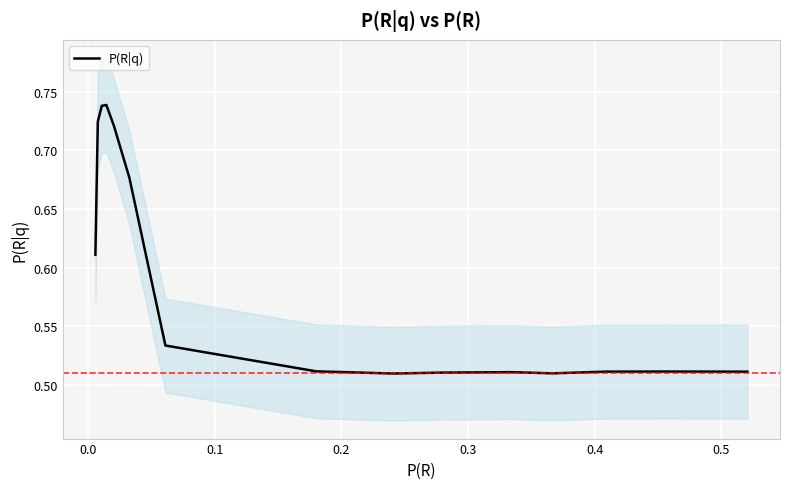

True or false: the data shows 0.8 at 14.

False